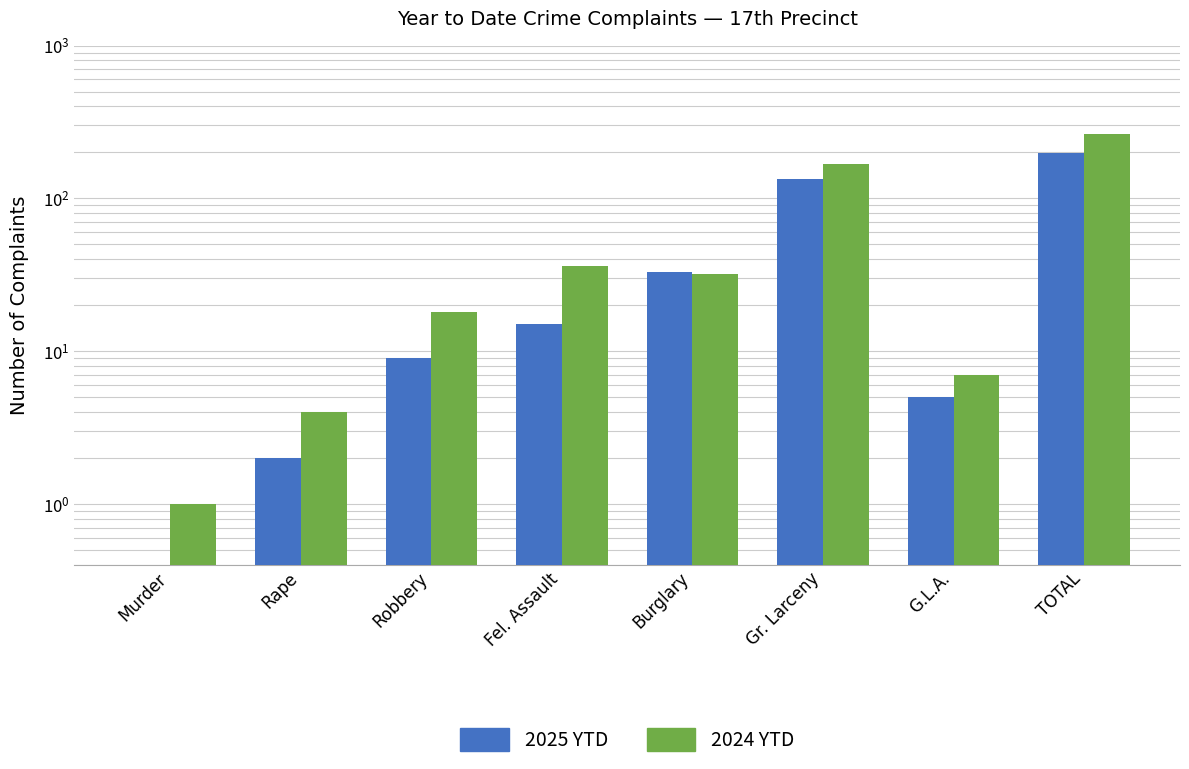

List the labels in order of 2025 YTD value, smallest first.

Murder, Rape, G.L.A., Robbery, Fel. Assault, Burglary, Gr. Larceny, TOTAL